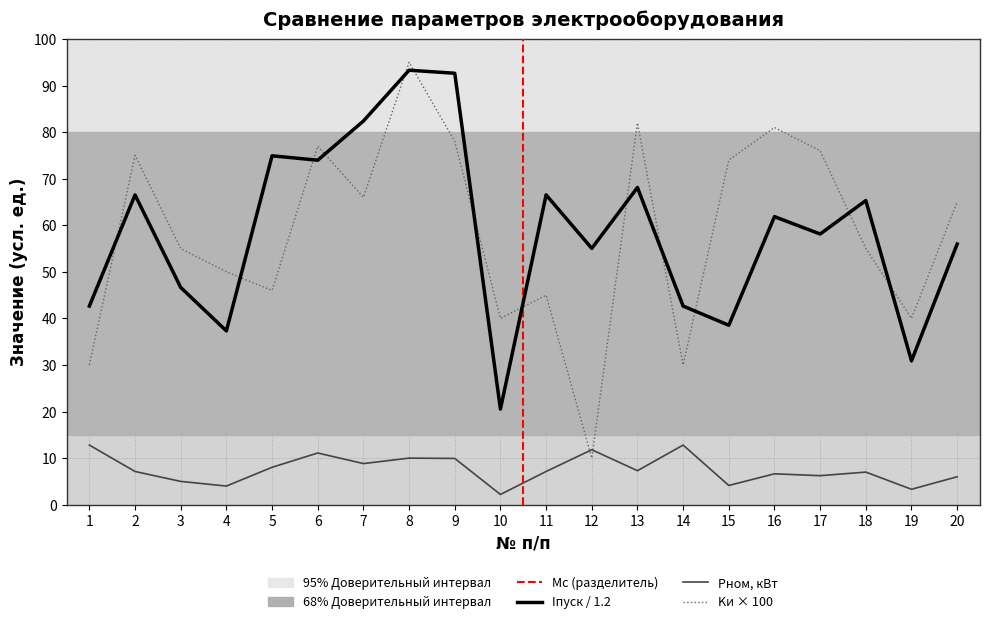

At which category does the chart reach its peak across all series?

8